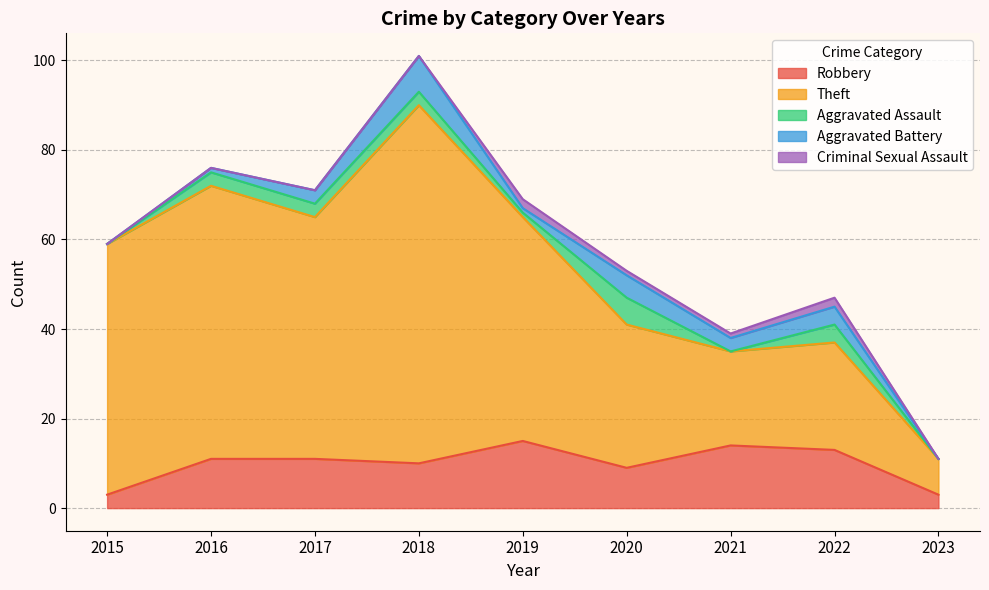

Which series has the widest spread of values?

Theft